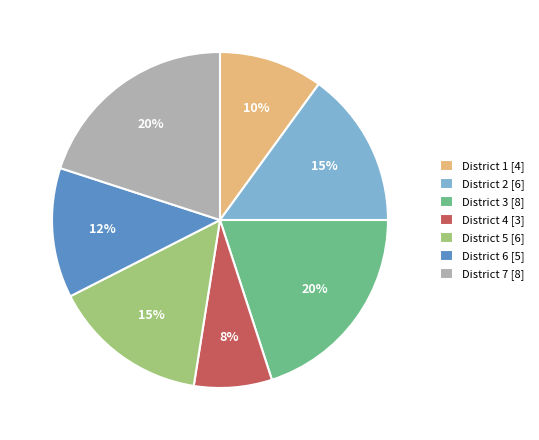

To the nearest percent, what is the average slice percentage?

14%